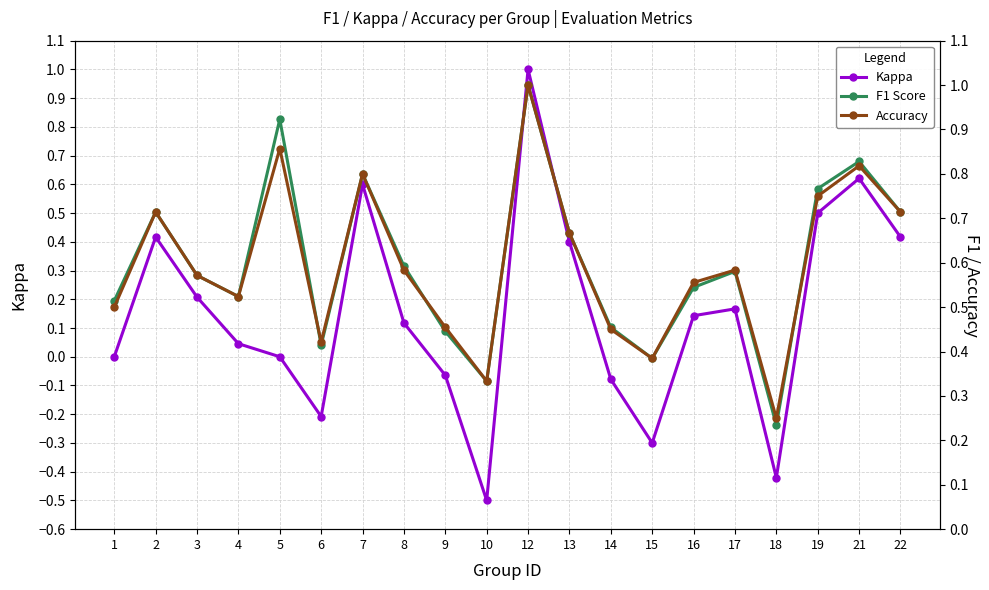

Which series ends up on top after the final intersection of Accuracy and F1 Score?

F1 Score